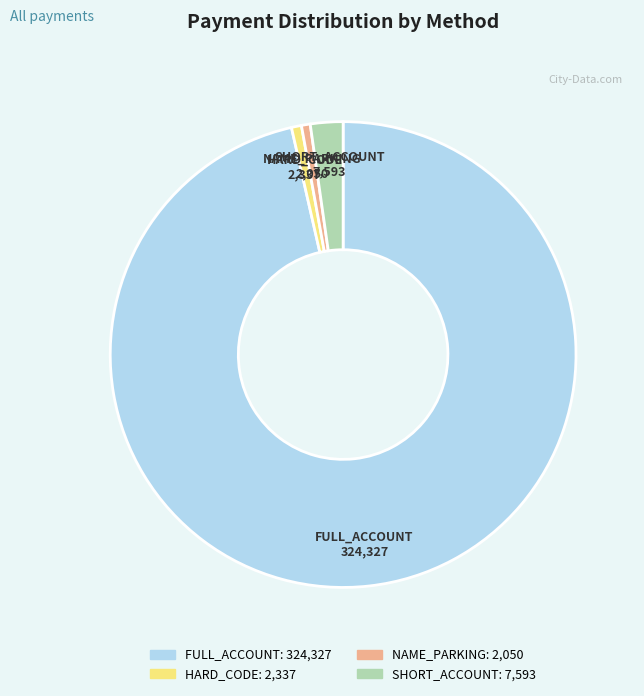

What is the largest slice in the pie chart?

FULL_ACCOUNT